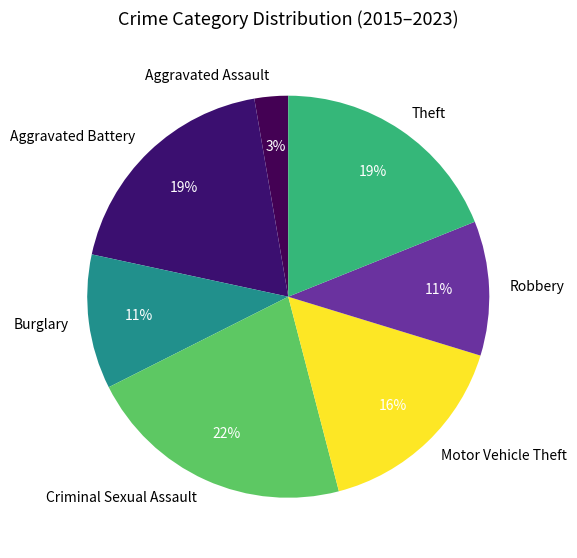

Is there any slice that represents more than half of the pie?

No